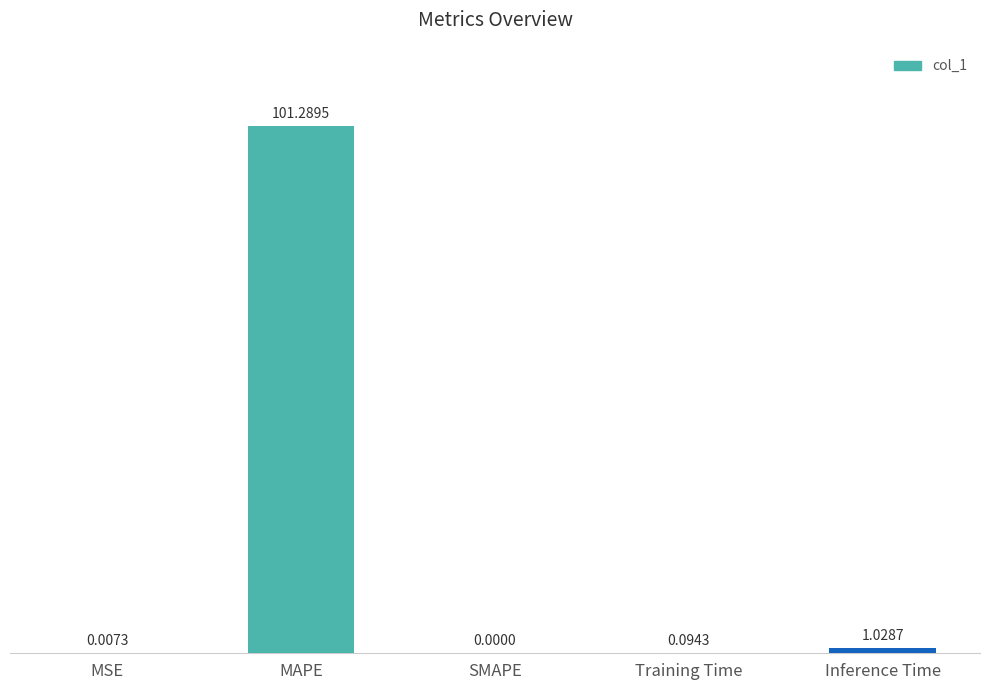

The value at SMAPE is 0.0. True or false?

True